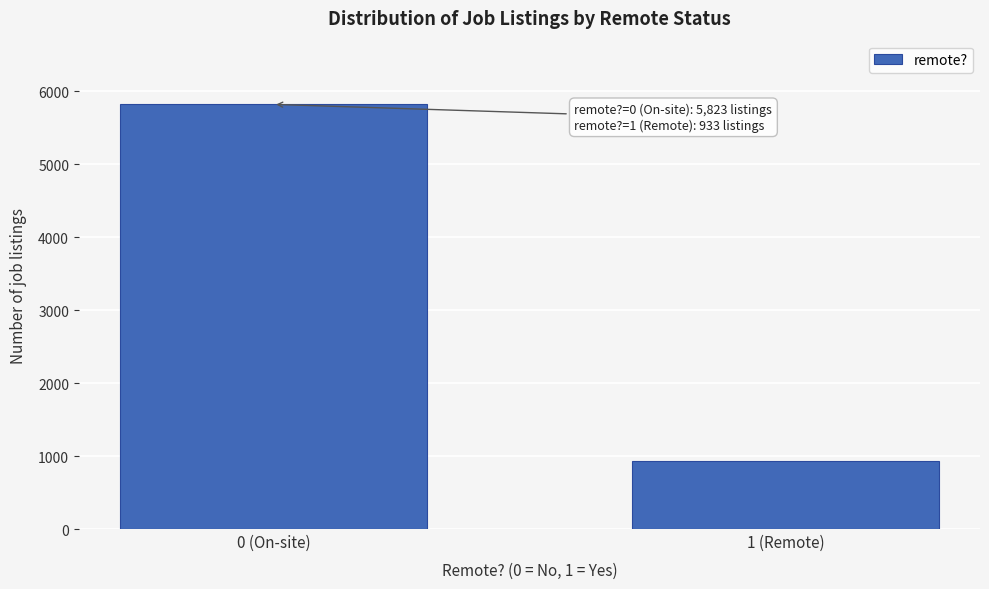

Reading left to right, extract all data points from this chart.

0 (On-site)=5823	1 (Remote)=933